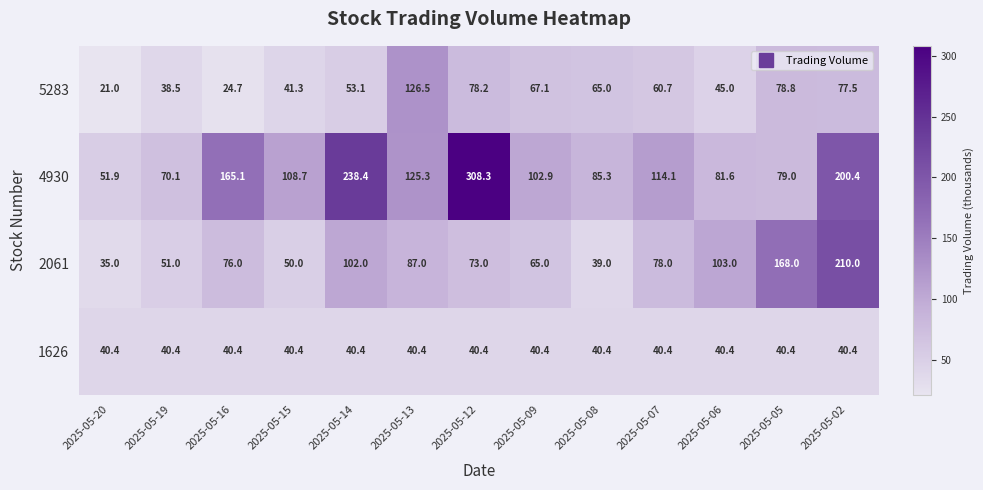

List the series in order of their peak value, highest first.

4930, 2061, 5283, 1626